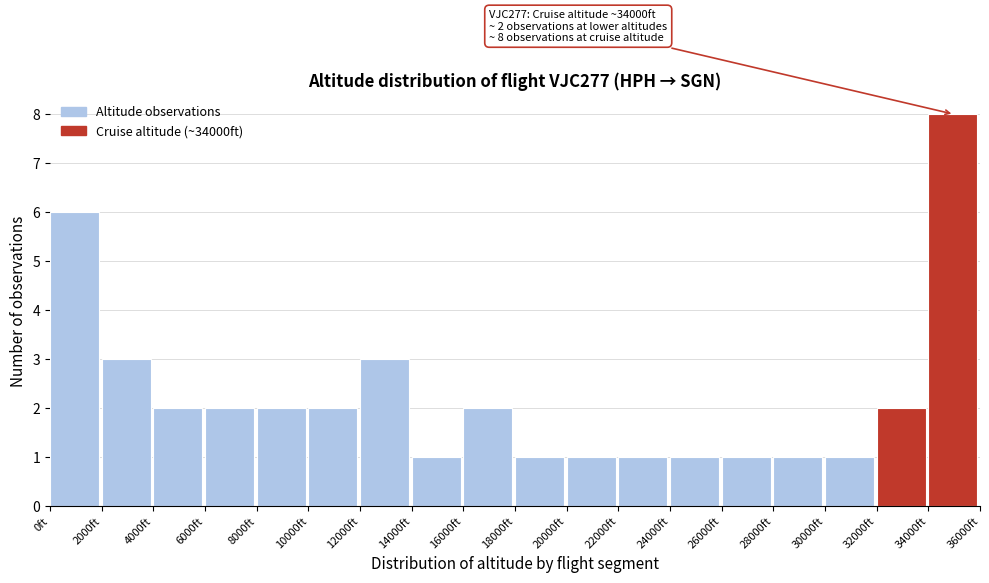

Which range on the x-axis has the tallest bar?

34000 to 36000